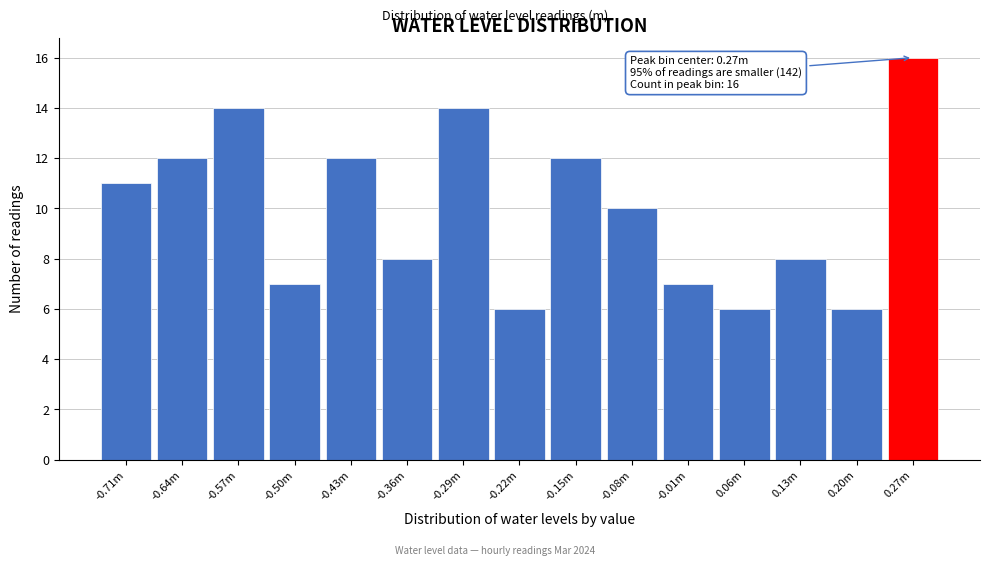

Reading right to left, extract all data points from this chart.

16	6	8	6	7	10	12	6	14	8	12	7	14	12	11